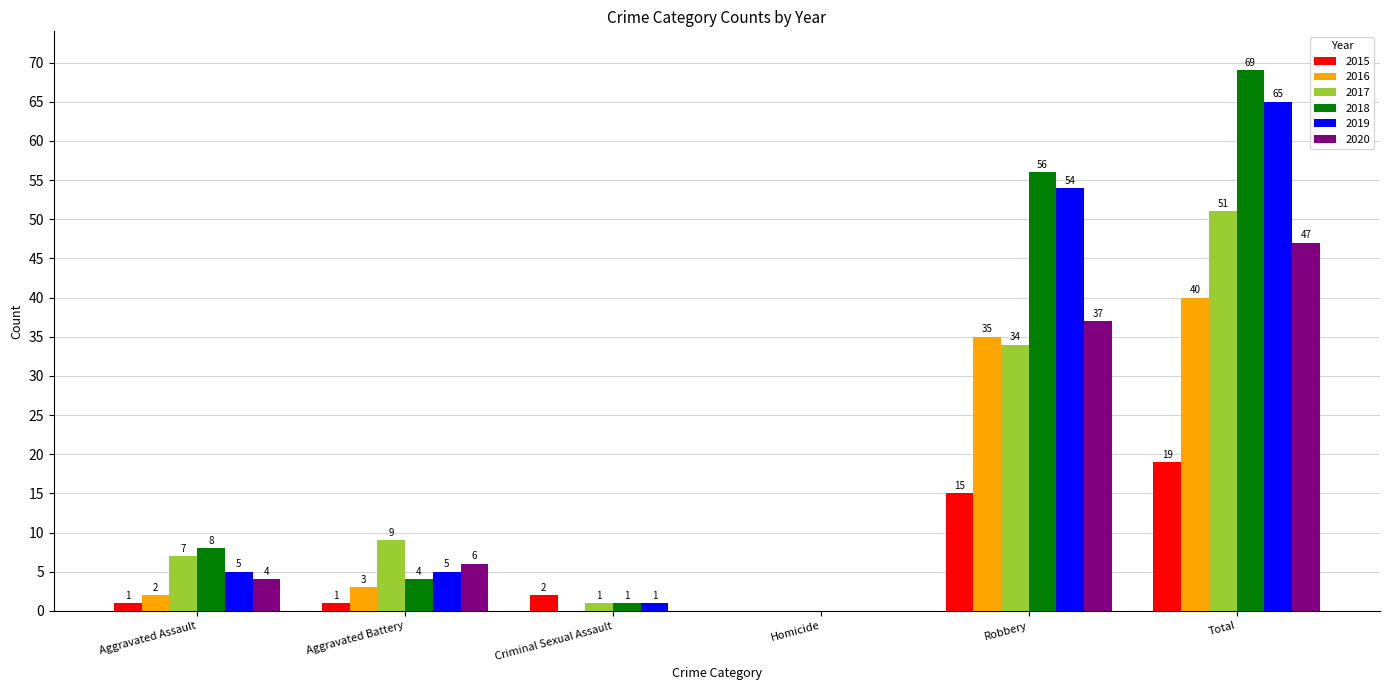

Reading right to left, list all the values displayed in this chart.

2015: Total=19	Robbery=15	Homicide=0	Criminal Sexual Assault=2	Aggravated Battery=1	Aggravated Assault=1
2016: Total=40	Robbery=35	Homicide=0	Criminal Sexual Assault=0	Aggravated Battery=3	Aggravated Assault=2
2017: Total=51	Robbery=34	Homicide=0	Criminal Sexual Assault=1	Aggravated Battery=9	Aggravated Assault=7
2018: Total=69	Robbery=56	Homicide=0	Criminal Sexual Assault=1	Aggravated Battery=4	Aggravated Assault=8
2019: Total=65	Robbery=54	Homicide=0	Criminal Sexual Assault=1	Aggravated Battery=5	Aggravated Assault=5
2020: Total=47	Robbery=37	Homicide=0	Criminal Sexual Assault=0	Aggravated Battery=6	Aggravated Assault=4